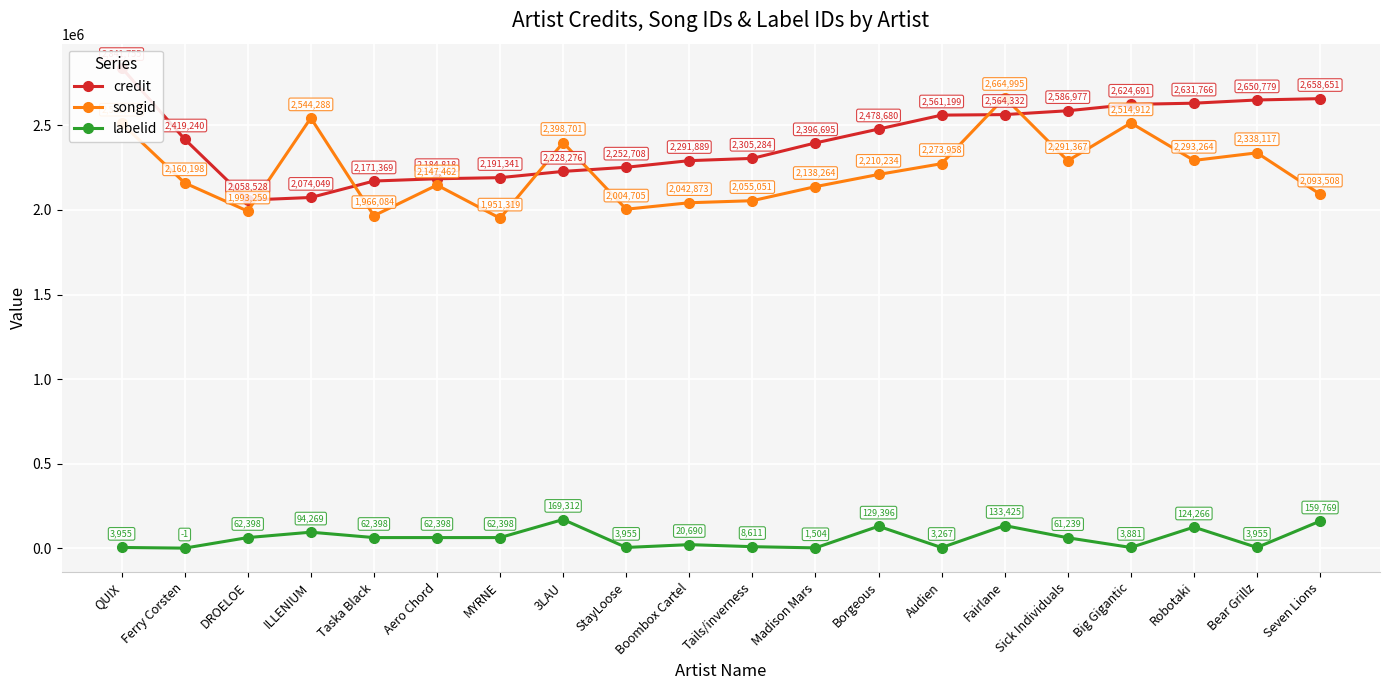

True or false: labelid and credit cross at least once.

False